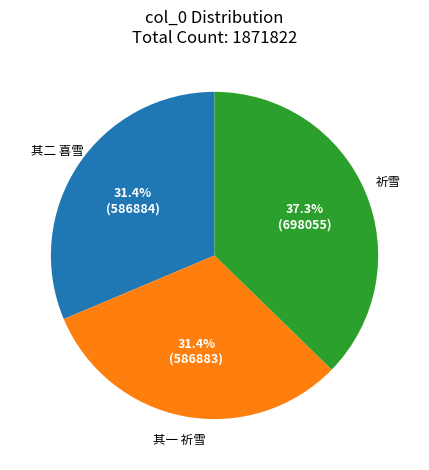

Does any single category account for the majority?

No